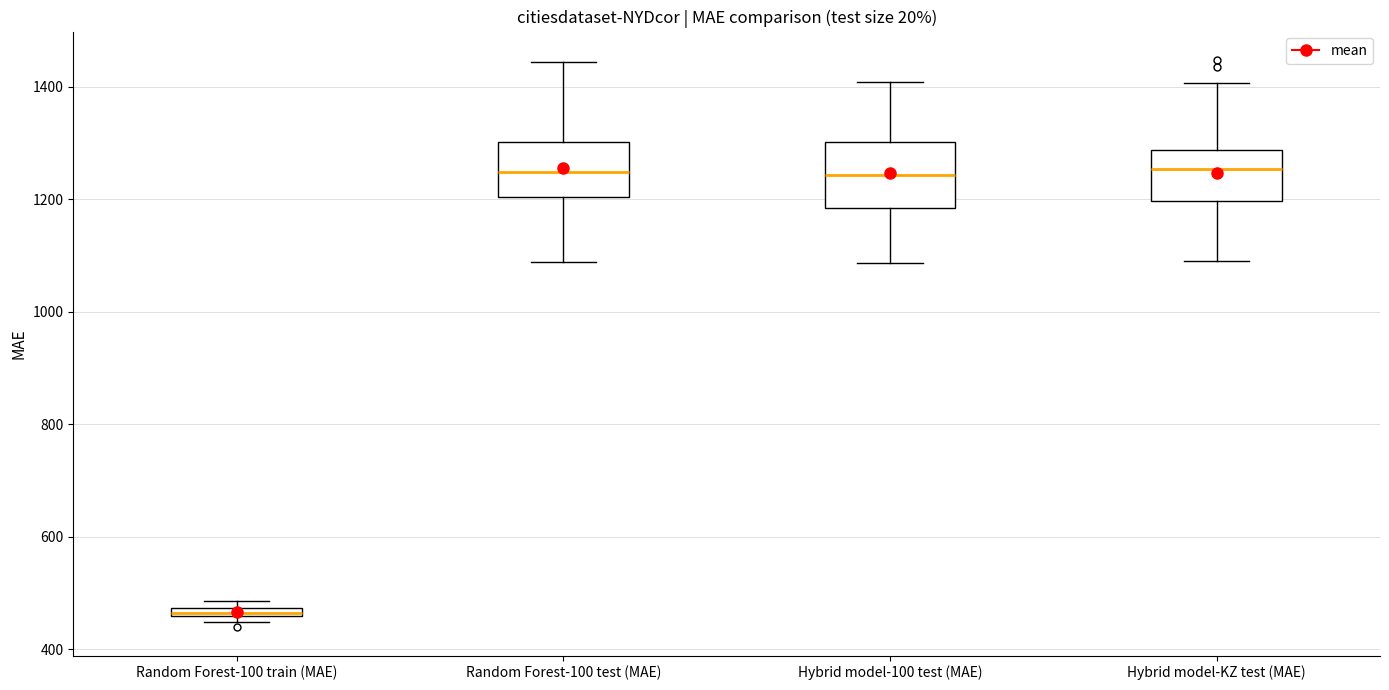

Where is the upper edge of the box for Hybrid model-KZ test (MAE) on the y-axis? The values are not printed on the chart, so give them approximately, as read against the axis.

1280